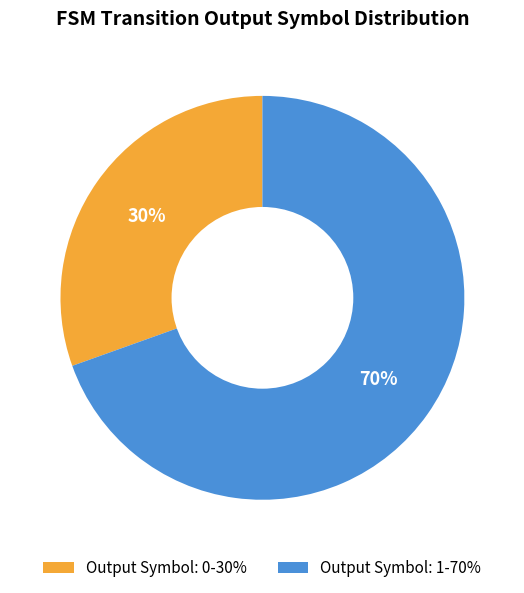

How many segments does this pie chart have?

2